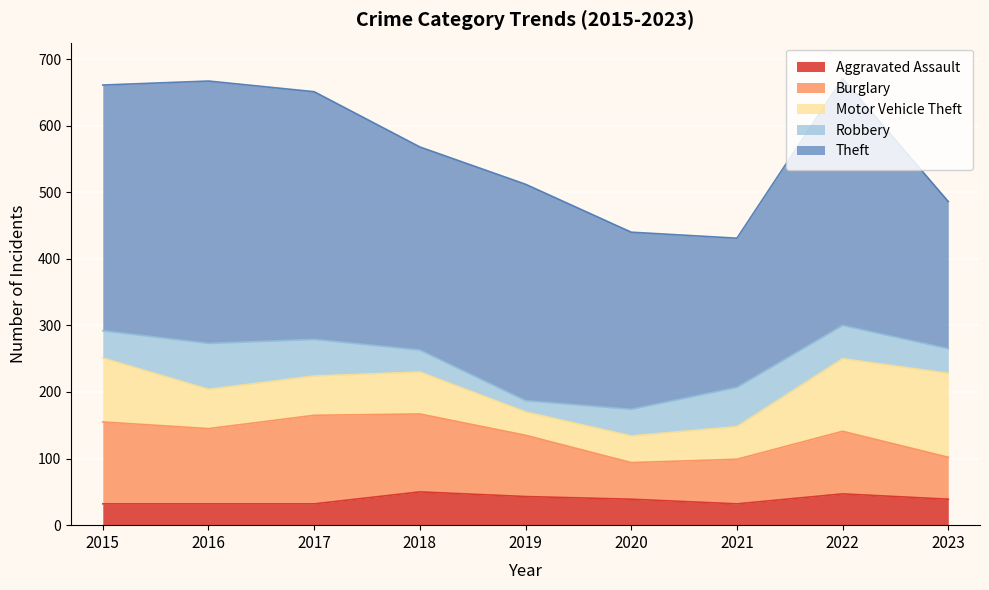

What is the value of the Theft point at the 4th from the left?

305